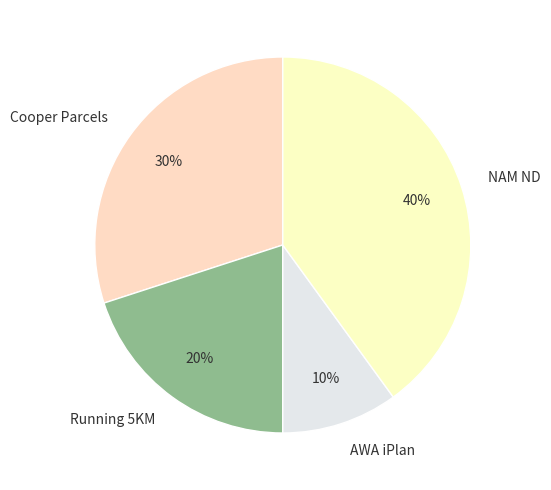

Is there a majority slice in this chart?

No